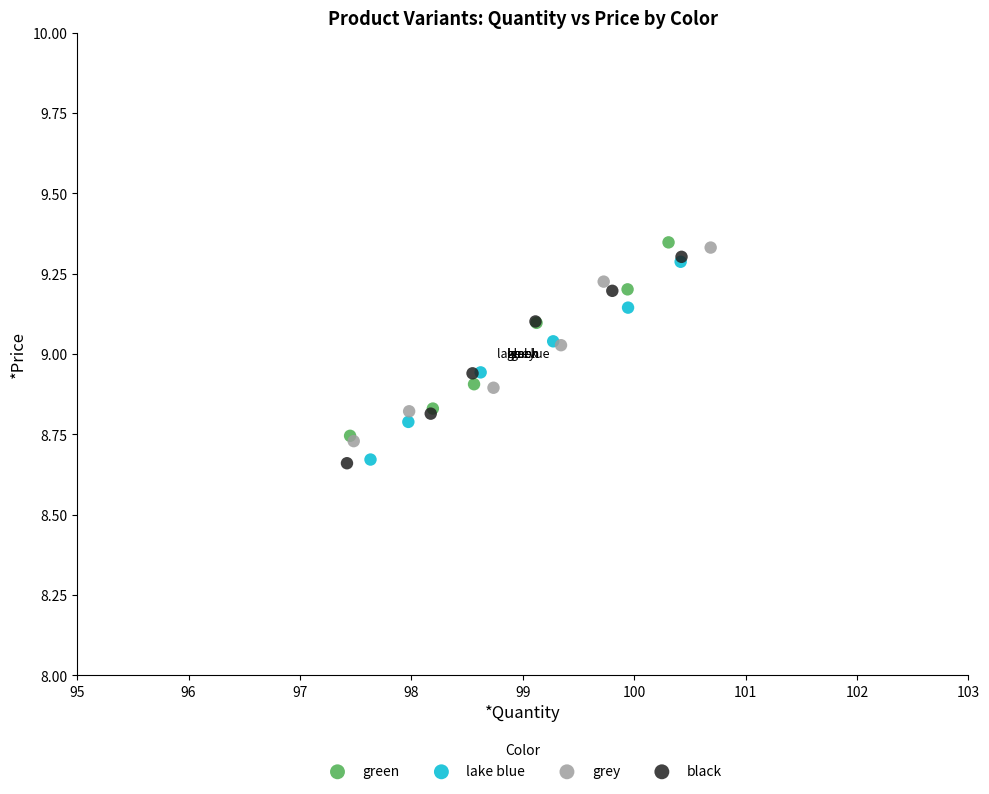

Which series has the largest Y range (max minus min)?

black